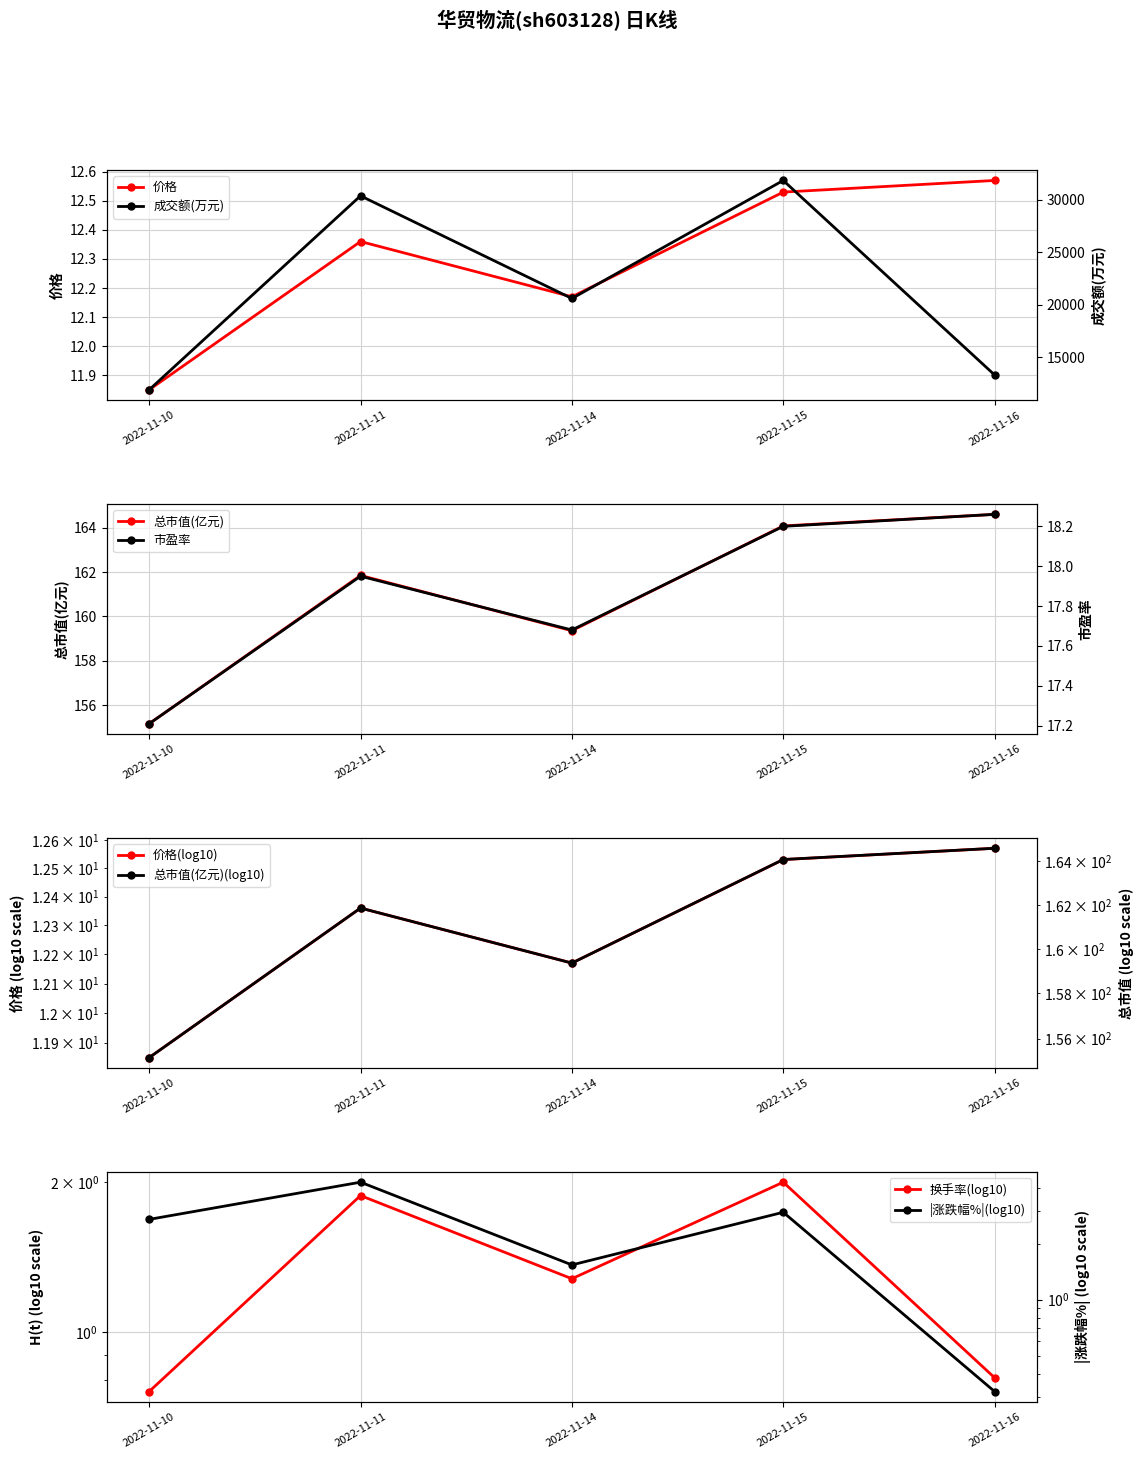

Count the 价格 values in the range 12 to 13.

4